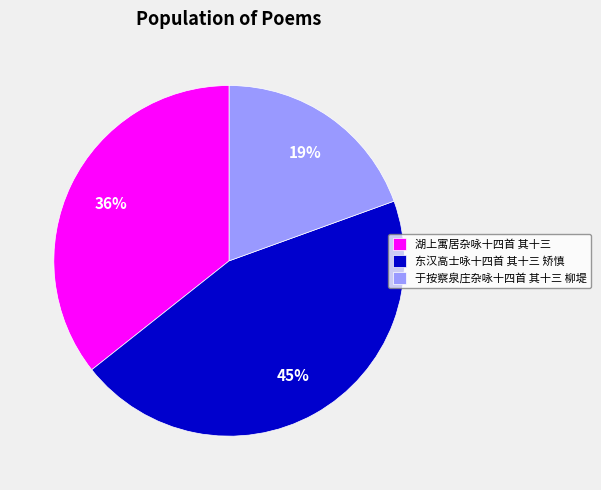

Does any single category account for the majority?

No